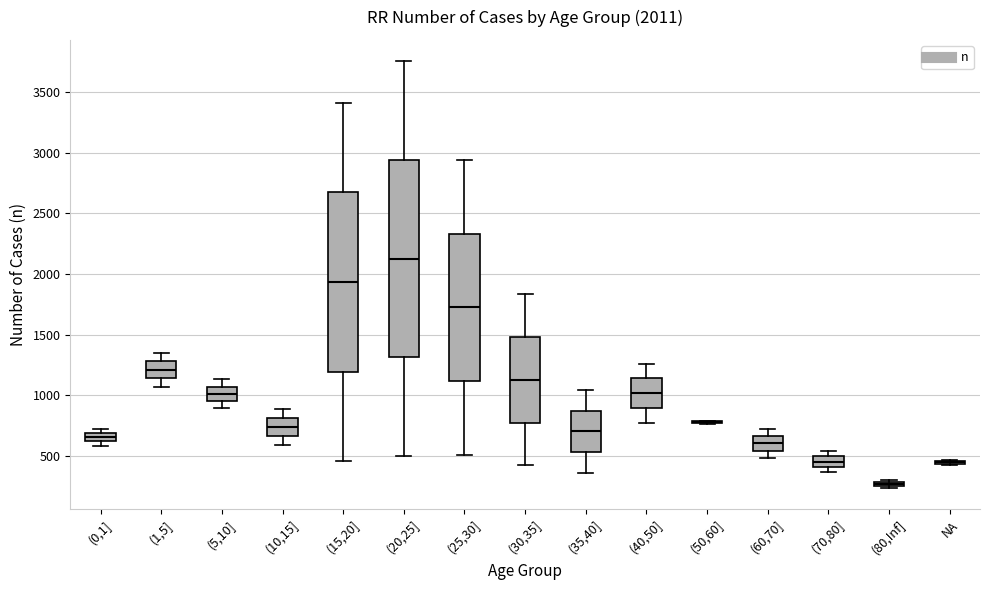

Comparing the boxes themselves (not the whiskers), which one is the tallest?

(20,25]